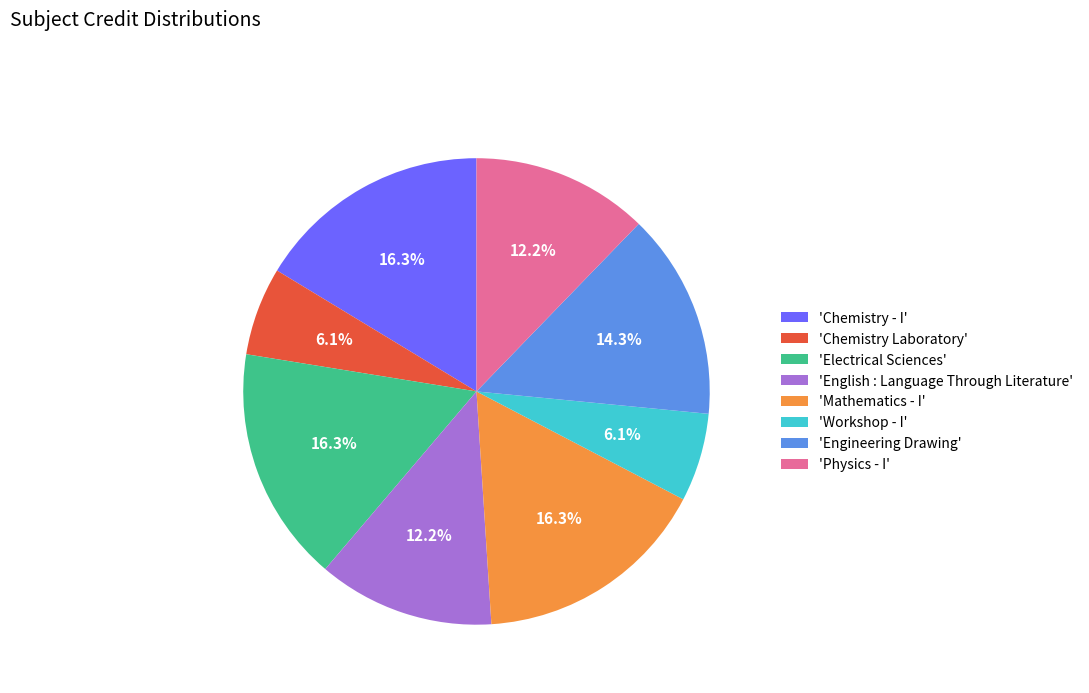

What portion of the pie excludes 'Chemistry Laboratory'?

93.9%